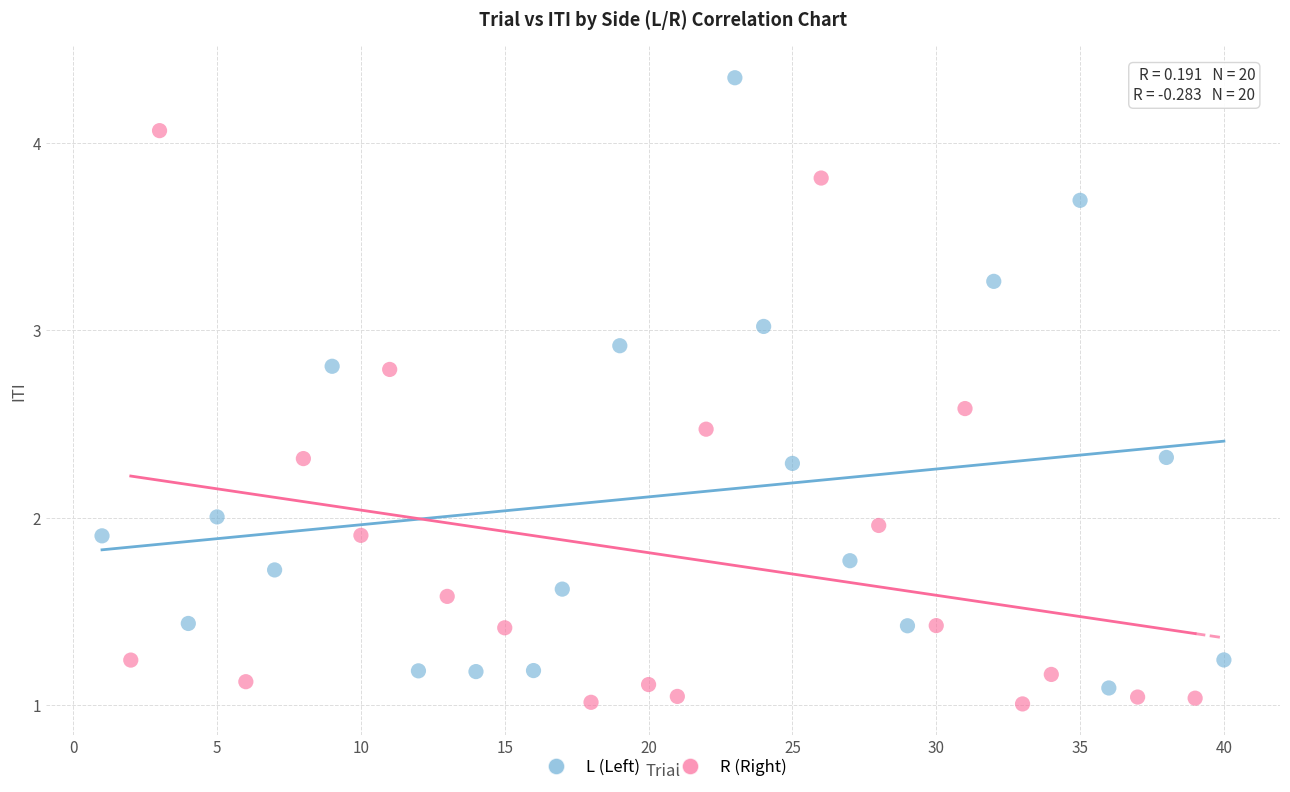

Which series reaches the maximum Y coordinate?

L (Left)